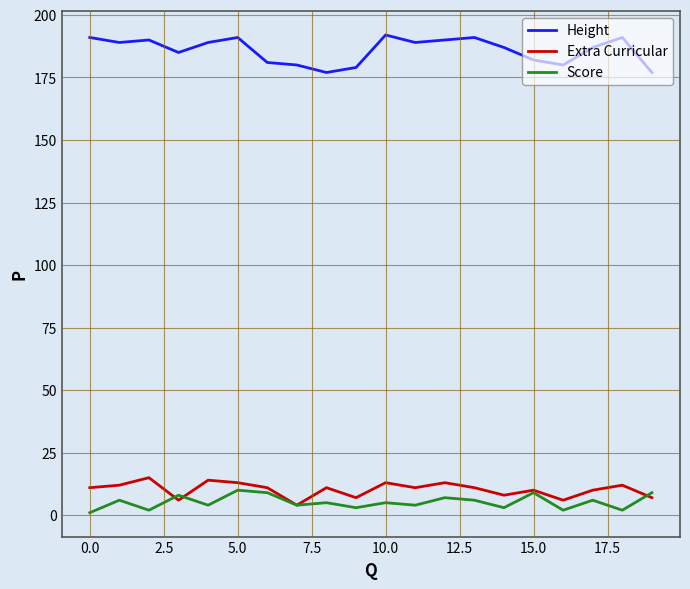

What is the highest value of the Extra Curricular series?

15